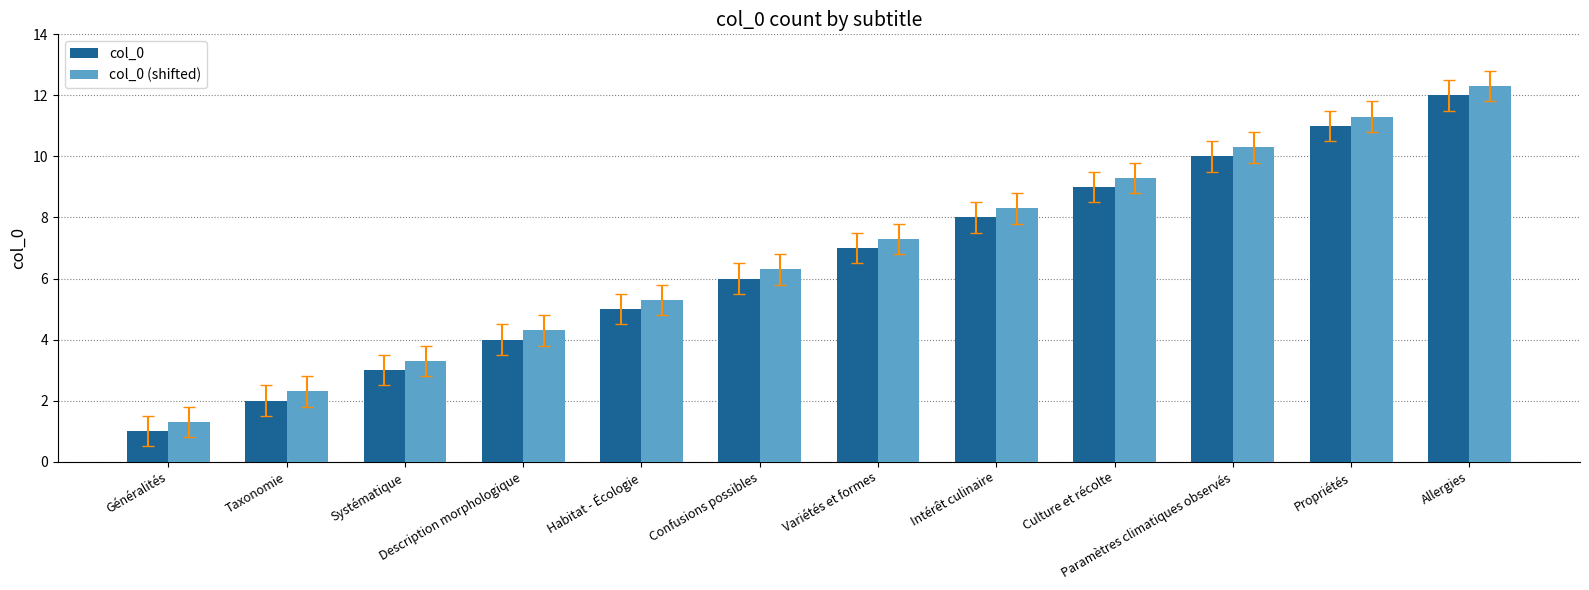

At which label is col_0 closest to 6?

Confusions possibles